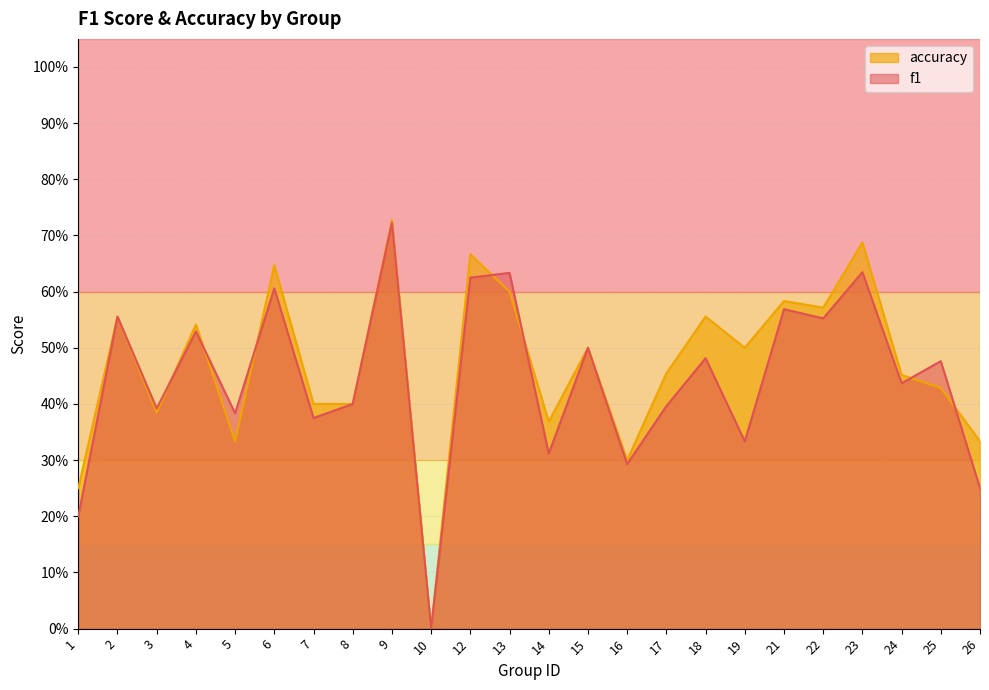

What is the difference between the f1 values at 2 and 12?

0.1